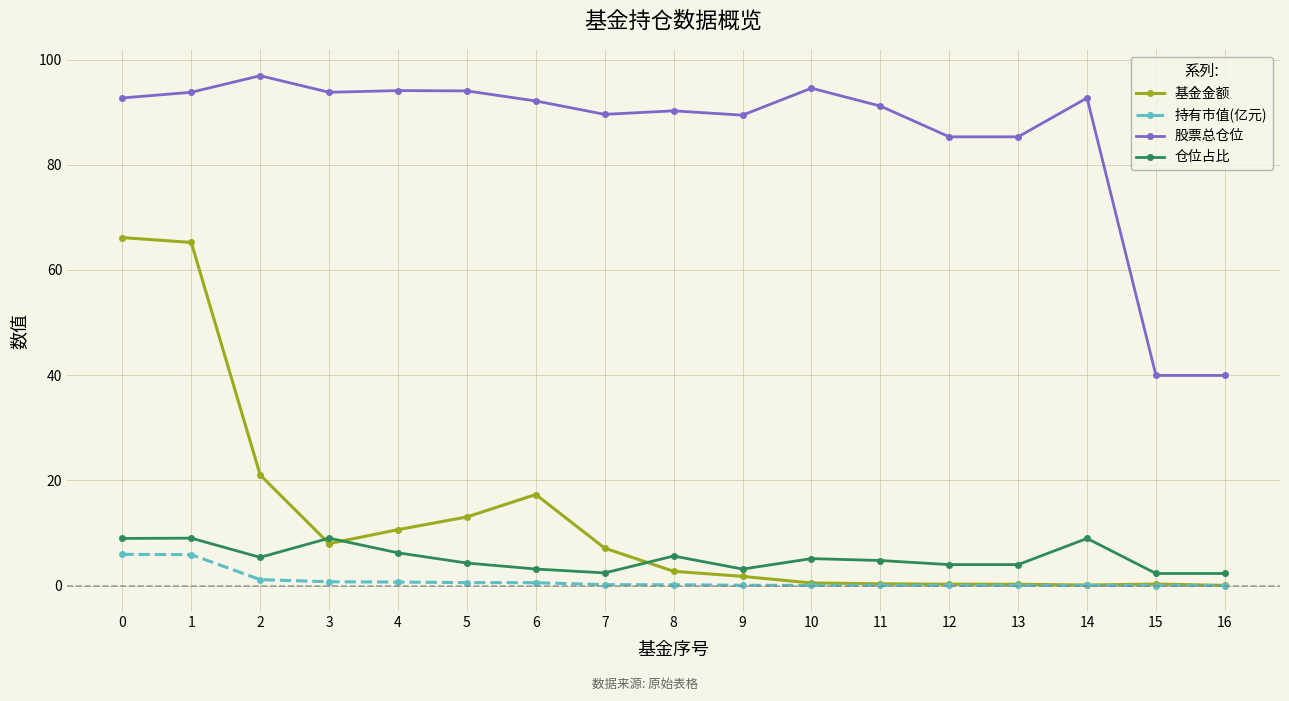

The 股票总仓位 series shows 89.6 at 7. True or false?

True